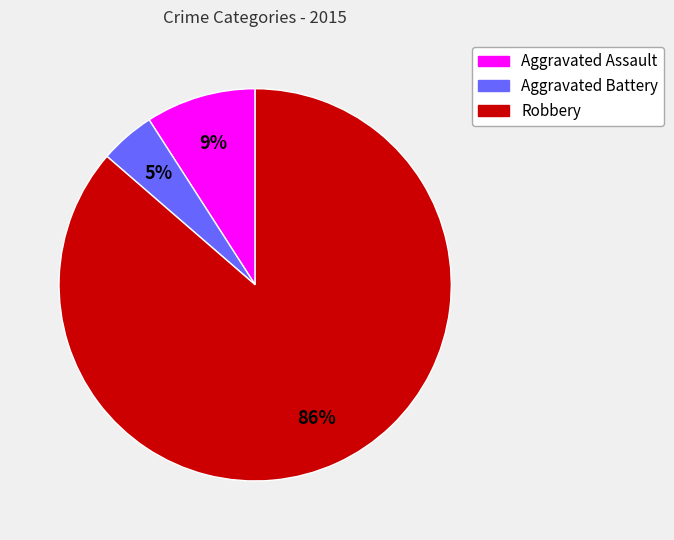

To the nearest percent, what is the combined percentage of Robbery and Aggravated Battery?

91%